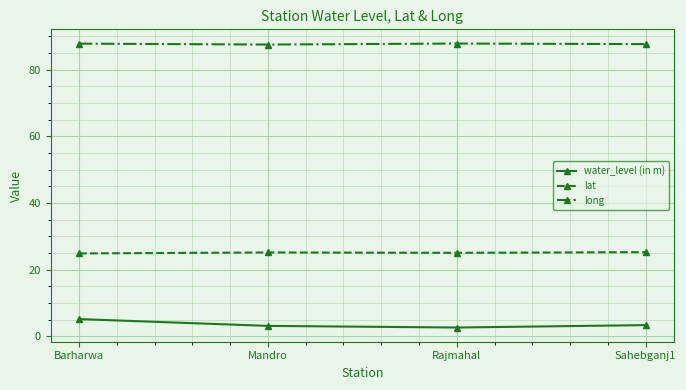

What is the highest value of the long series?

87.8